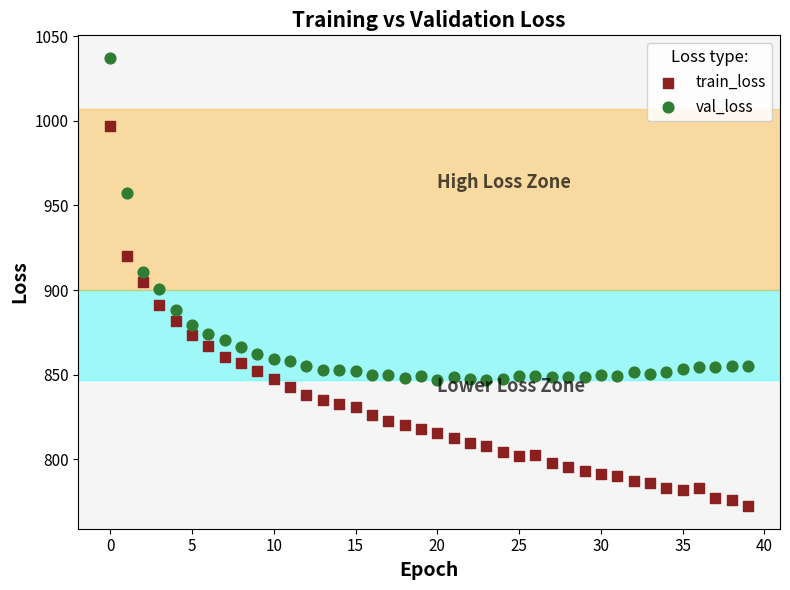

Which series has the largest Y range (max minus min)?

train_loss